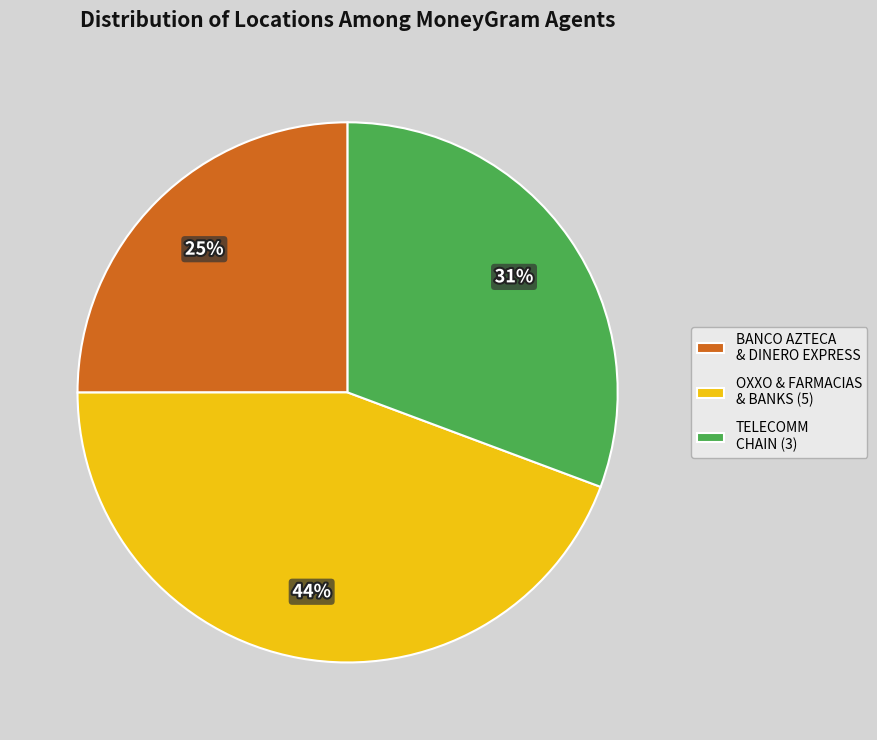

True or false: OXXO & FARMACIAS & BANKS (5) accounts for 44% of the total.

True